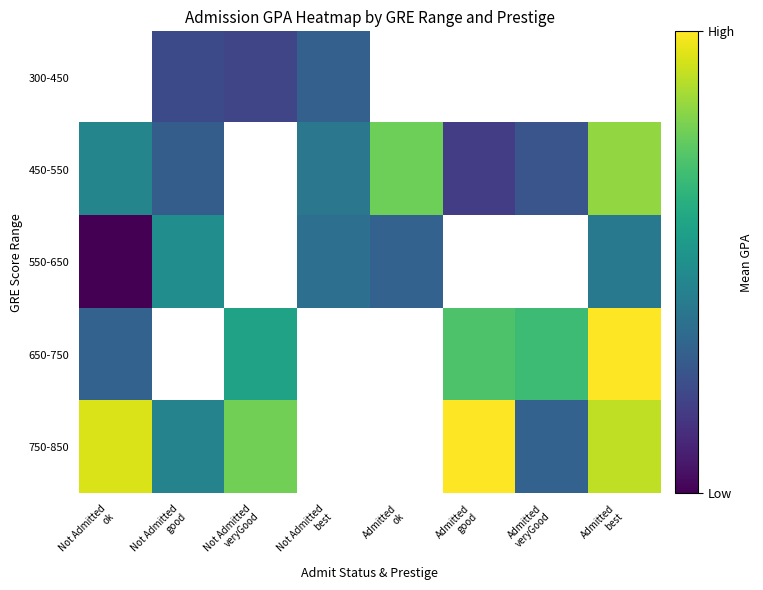

What is the maximum value for 750-850?

4.0